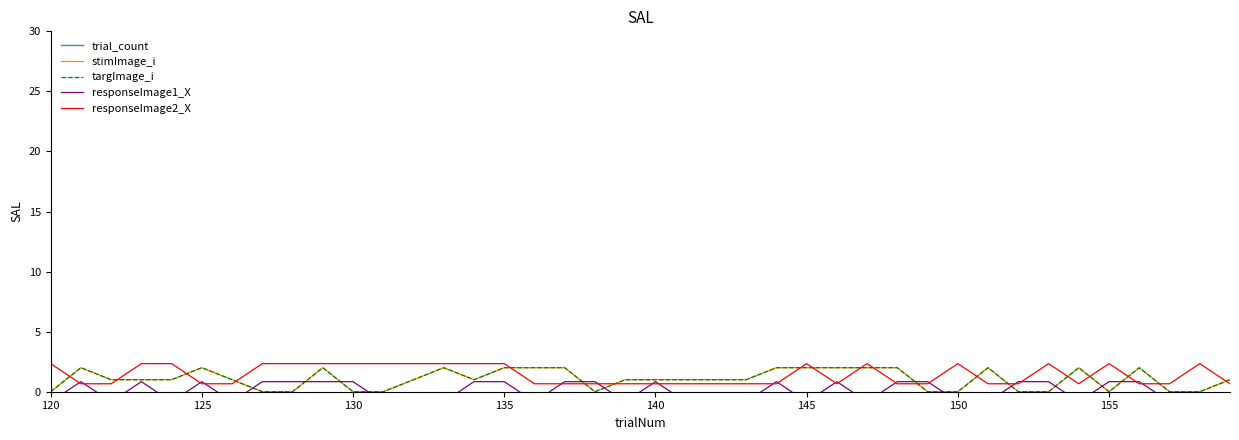

Which label corresponds to the smallest value in the chart?

120